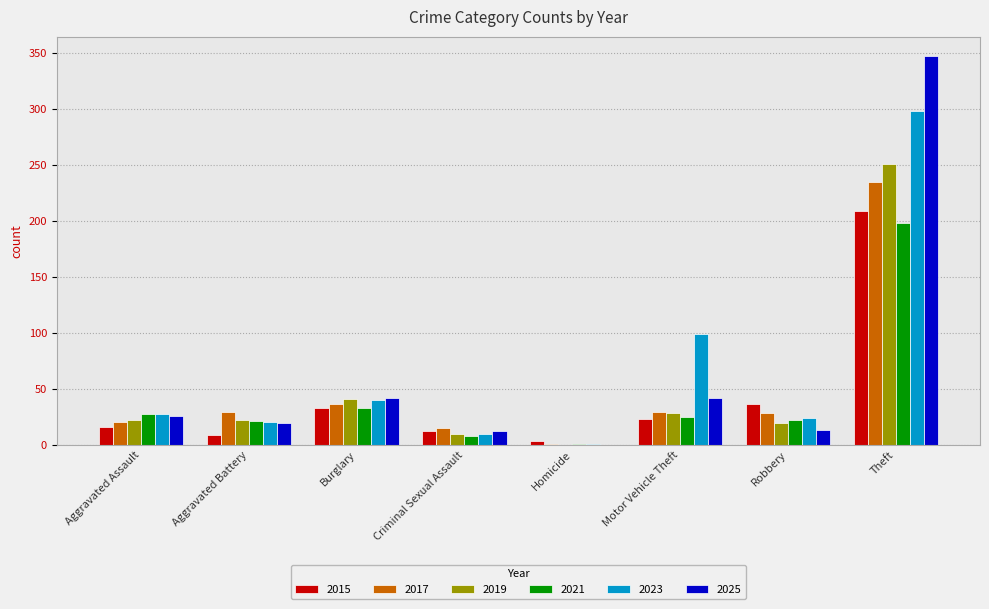

Which series changed the most between Criminal Sexual Assault and Motor Vehicle Theft?

2023